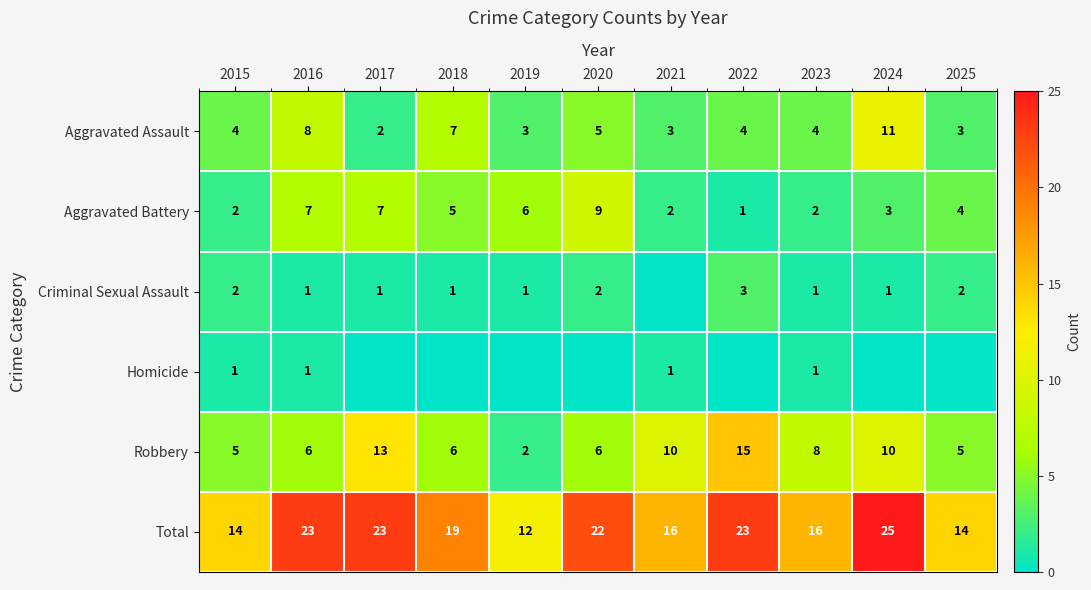

What is the difference between the maximum and minimum values in the Total series?

13